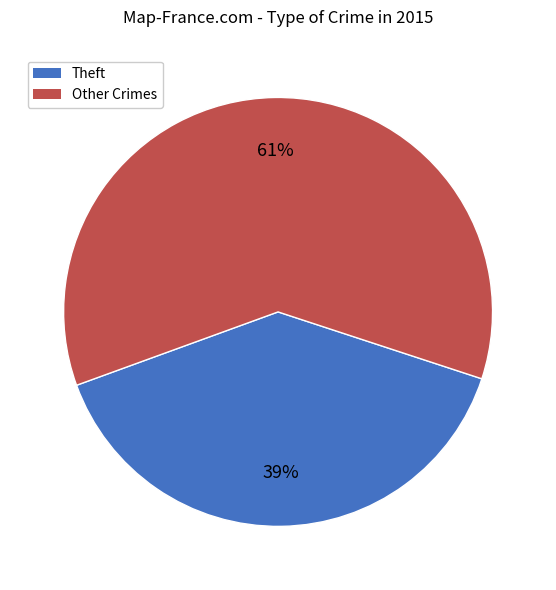

Is there any slice that represents more than half of the pie?

Yes